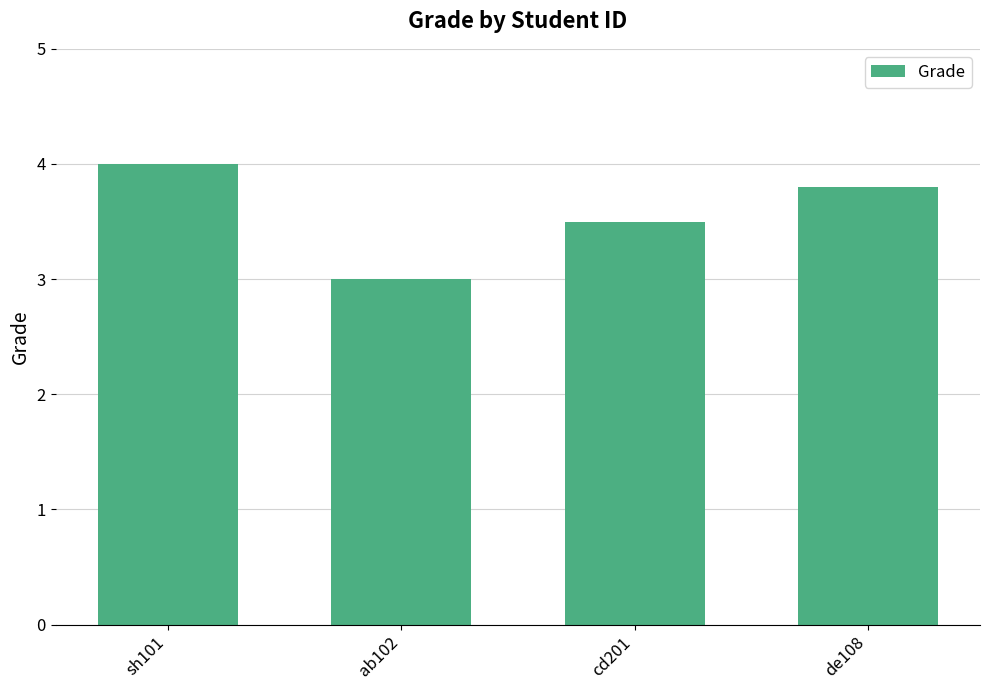

What is the sum of the values at de108 and sh101?

7.8